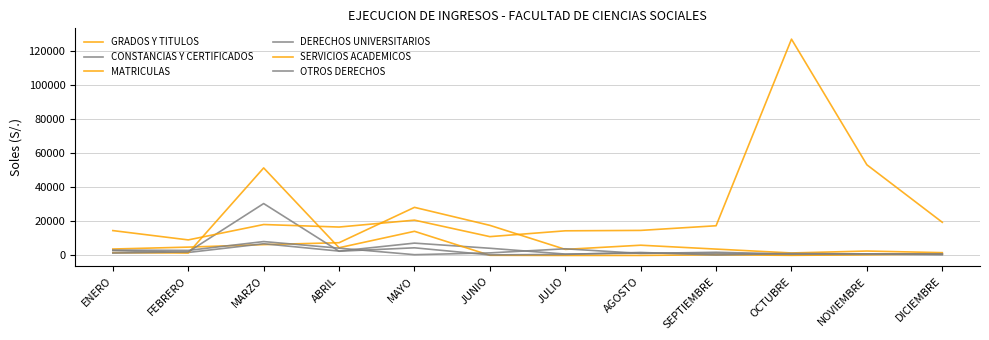

Which series has the widest spread of values?

SERVICIOS ACADEMICOS